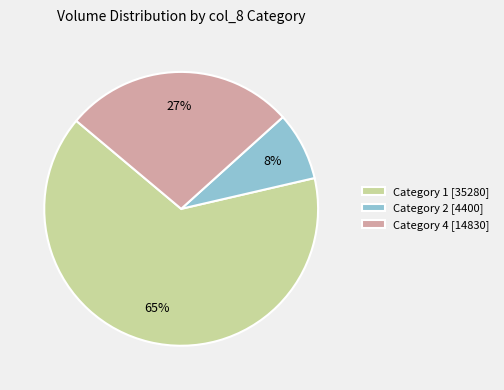

True or false: Category 1 [35280] accounts for 55% of the total.

False